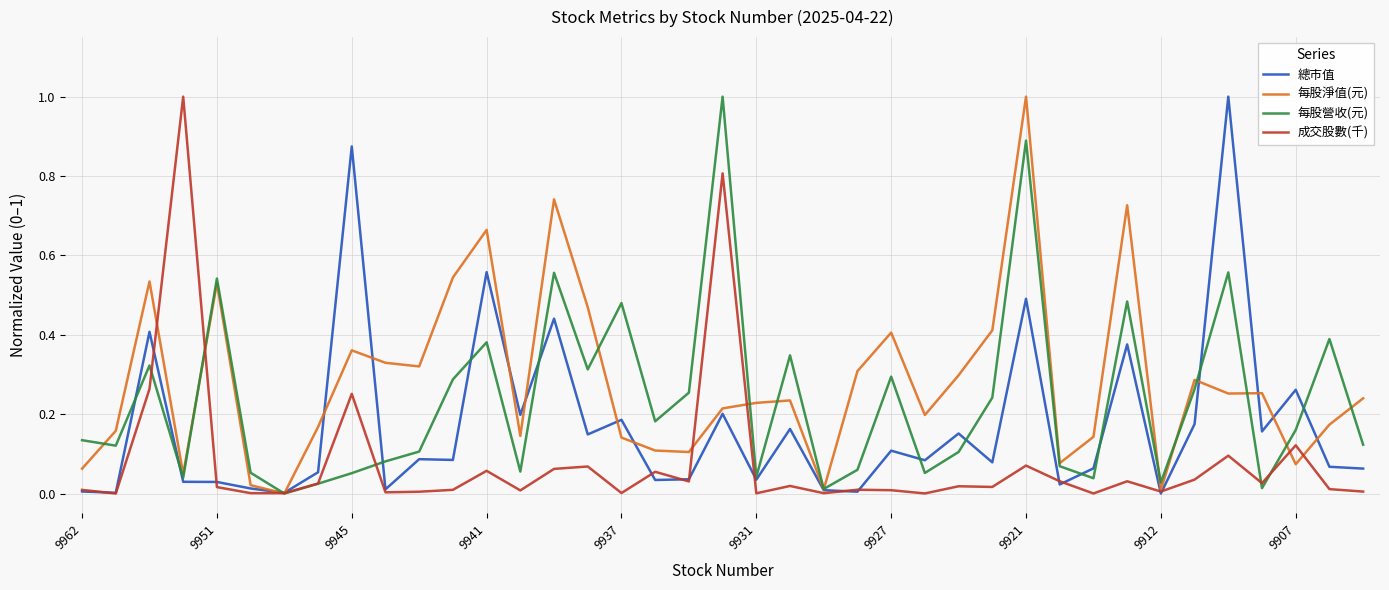

How many positive values does the 每股營收(元) series have?

38